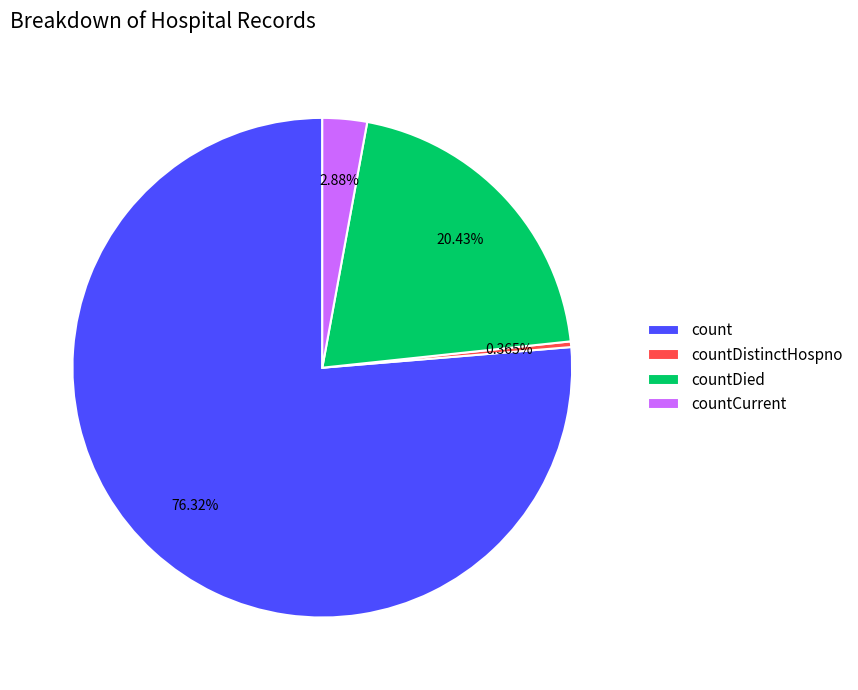

Which has a higher value, count or countDied?

count